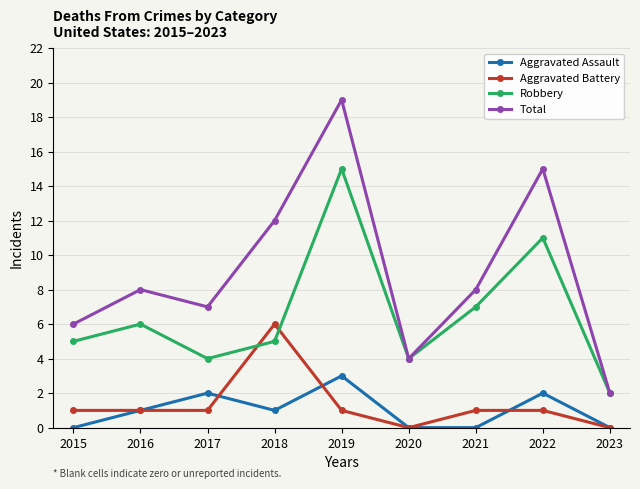

The Total series shows 2 at 2023. True or false?

True